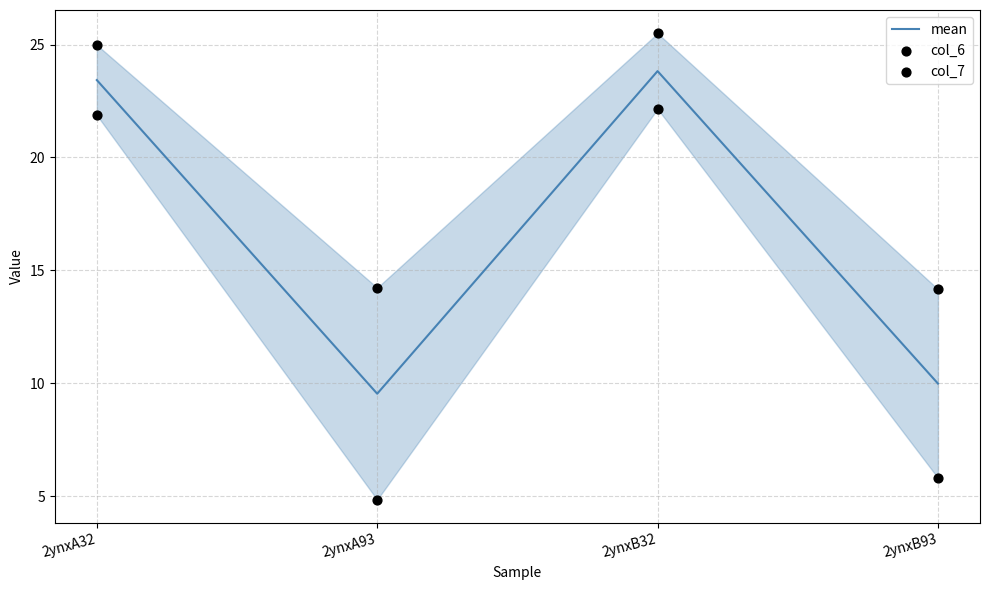

Is the value of mean at 2ynxA93 greater than the value of col_7 at 2ynxB93?

No